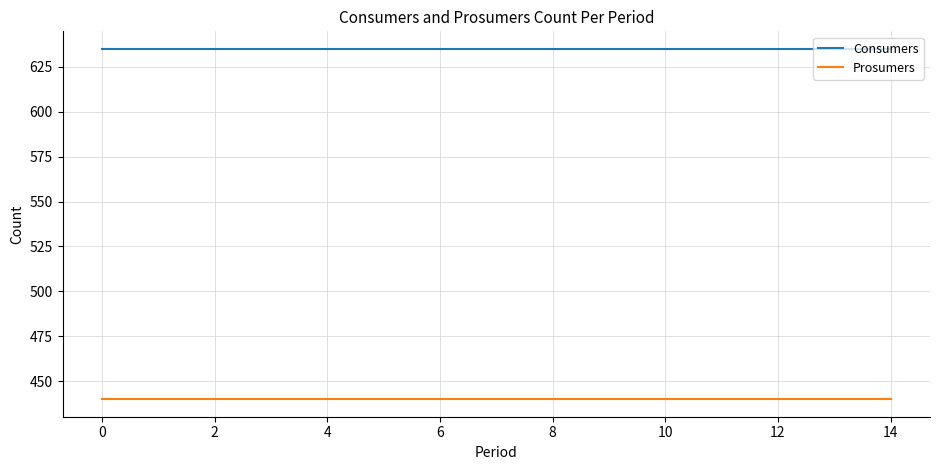

What is the smallest value displayed?

440